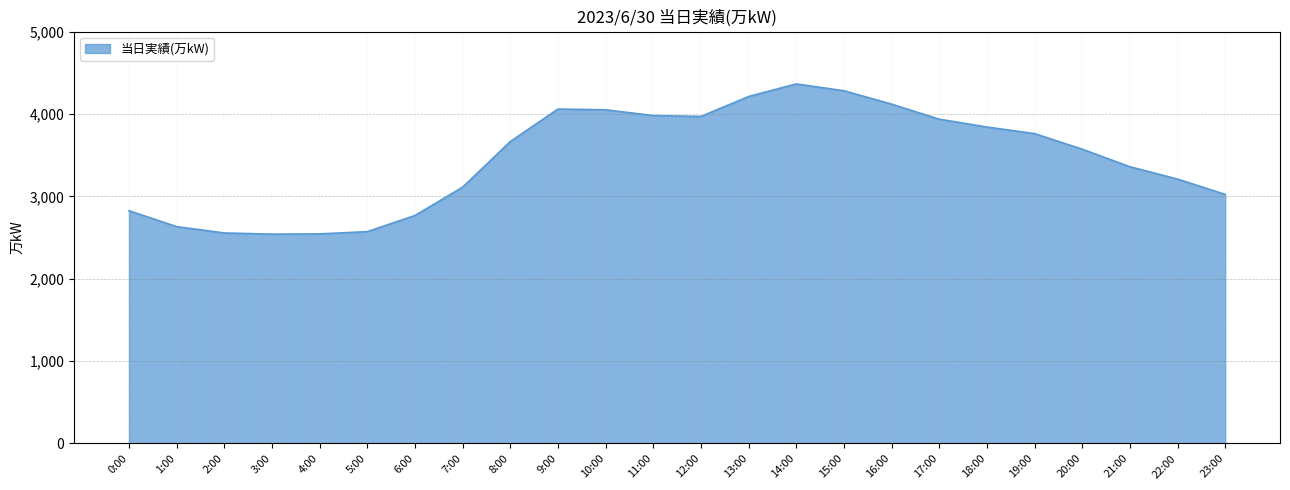

What is the average value?

3456